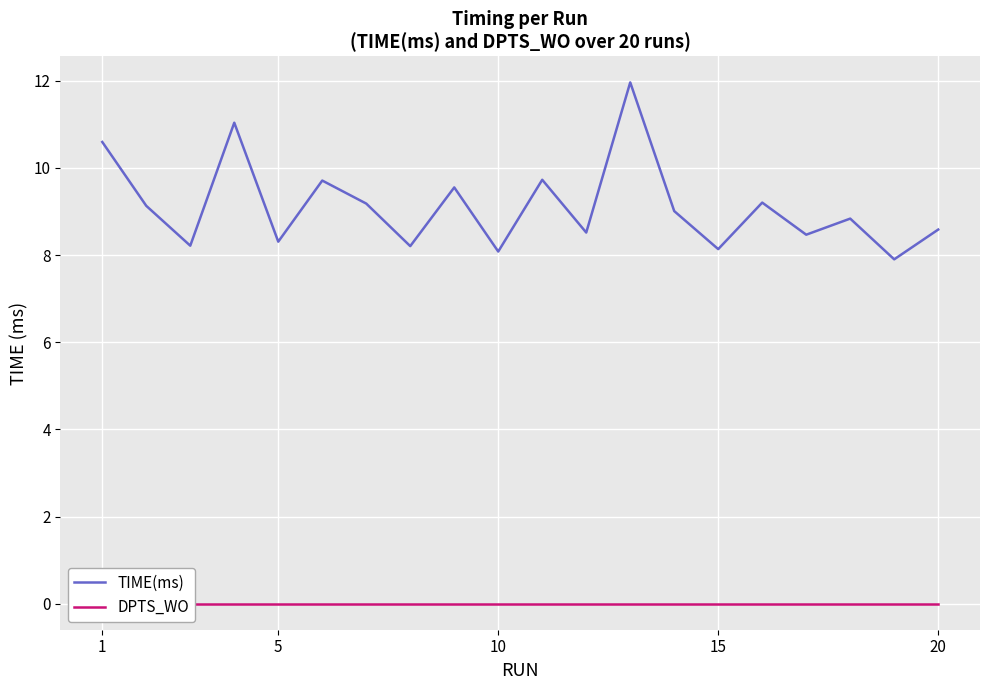

Is it true that TIME(ms) equals 8.6 at 20?

True